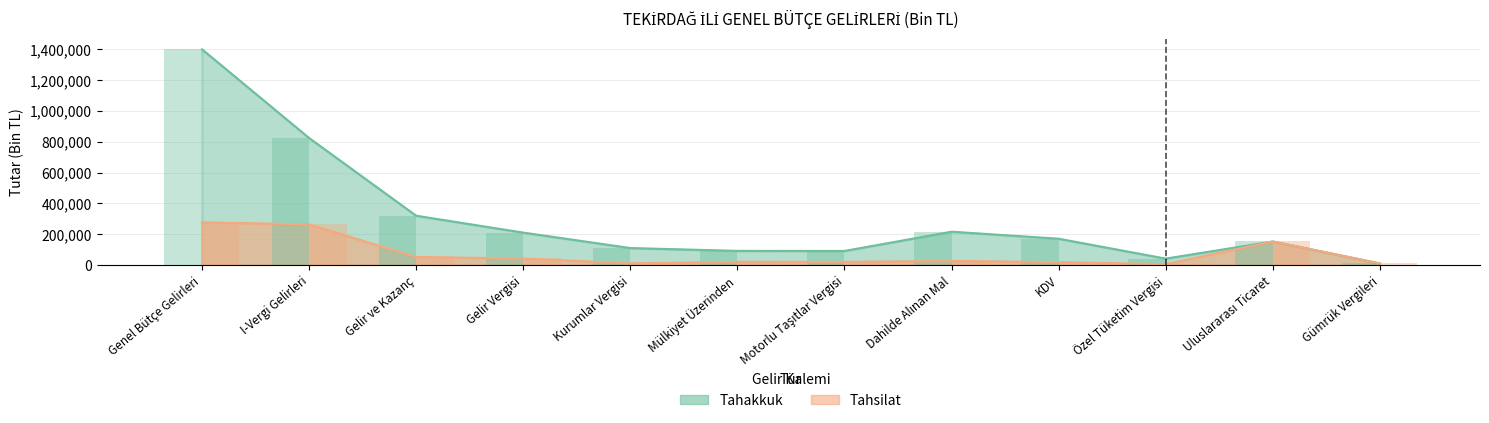

How many distinct data groups are displayed?

2